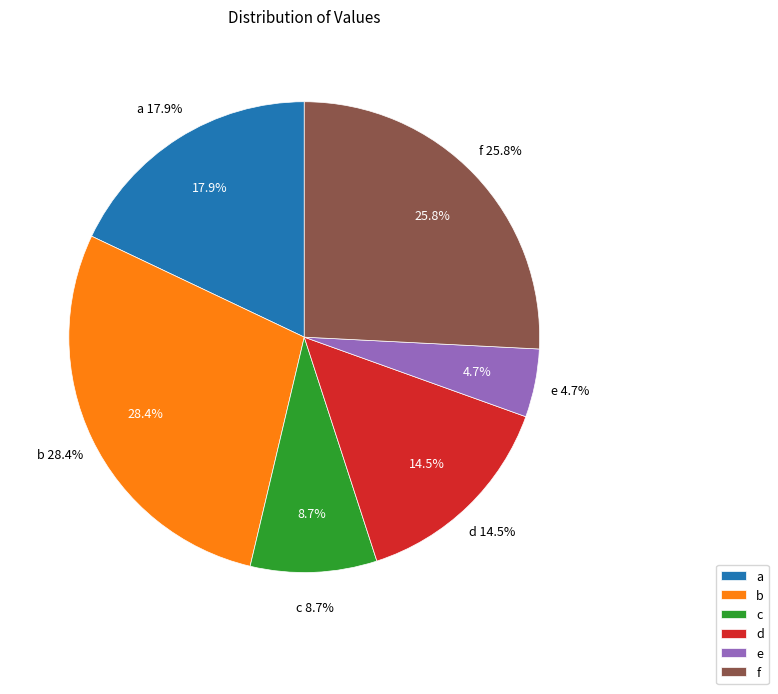

What is the largest slice in the pie chart?

b